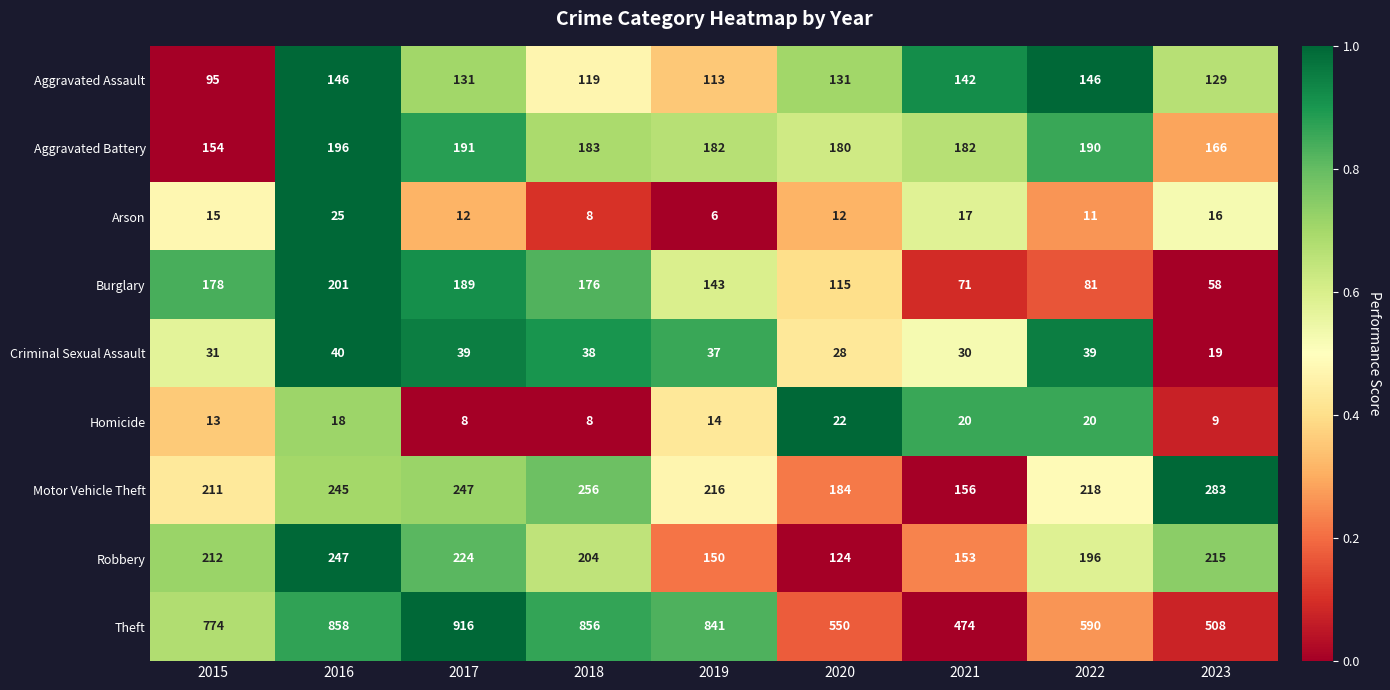

What is the difference between the highest and lowest values at 2018?

848